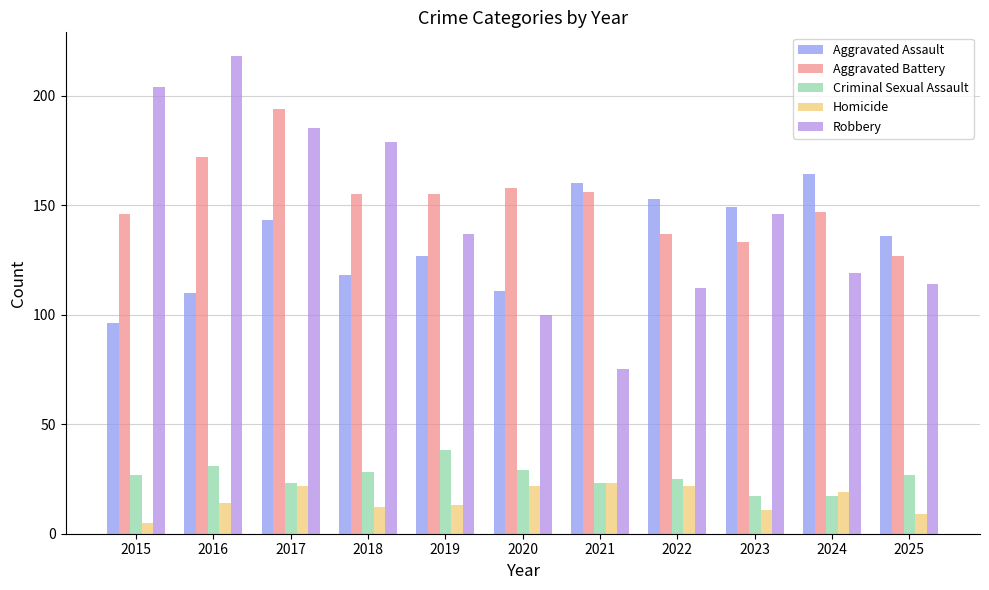

What is the value of the Aggravated Battery bar at the 6th from the left?

158